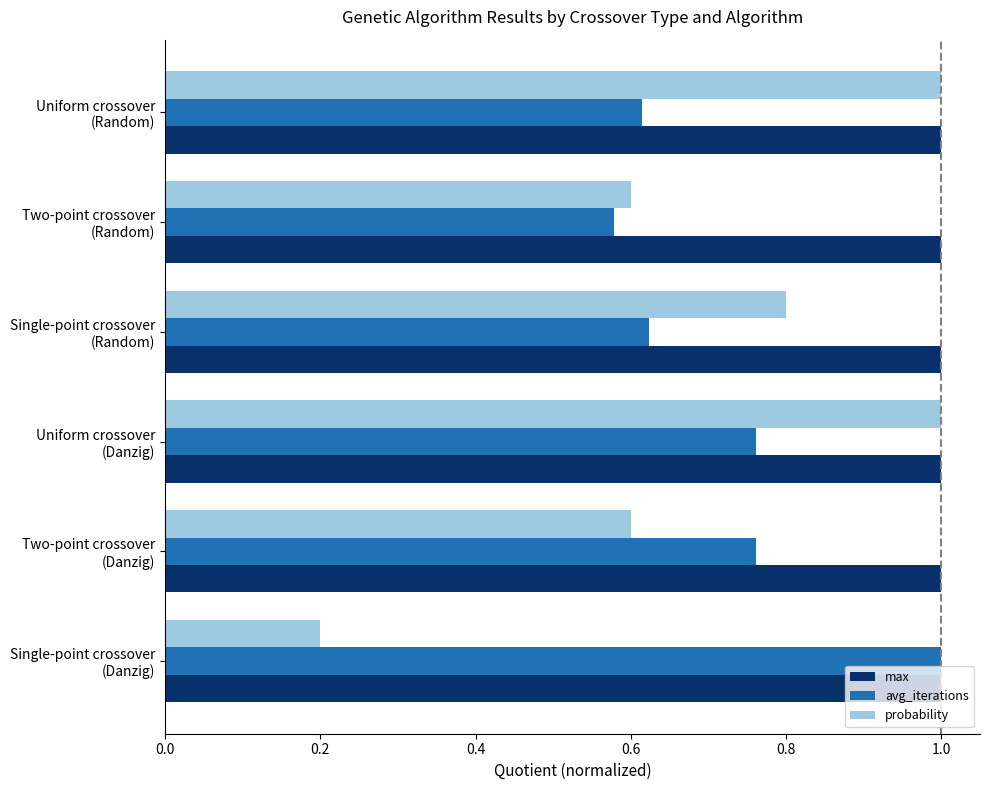

At how many categories does at least one series exceed 0?

6